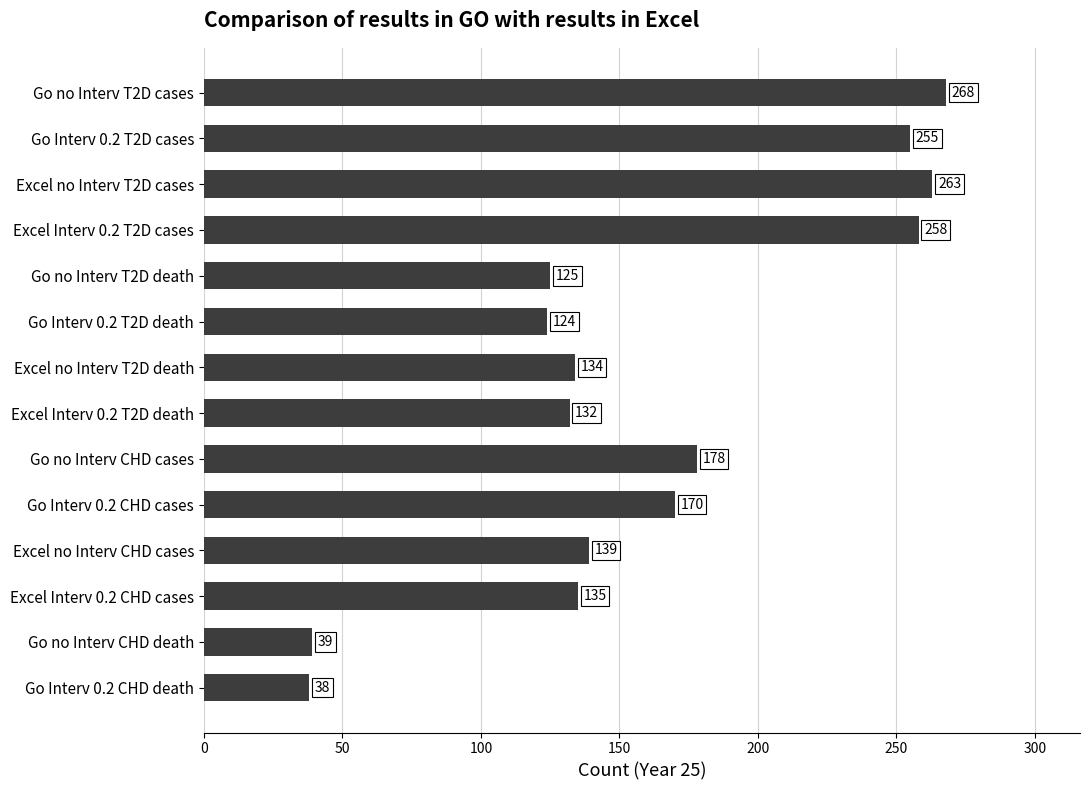

Is it true that the value at Excel Interv 0.2 T2D cases is 385?

False